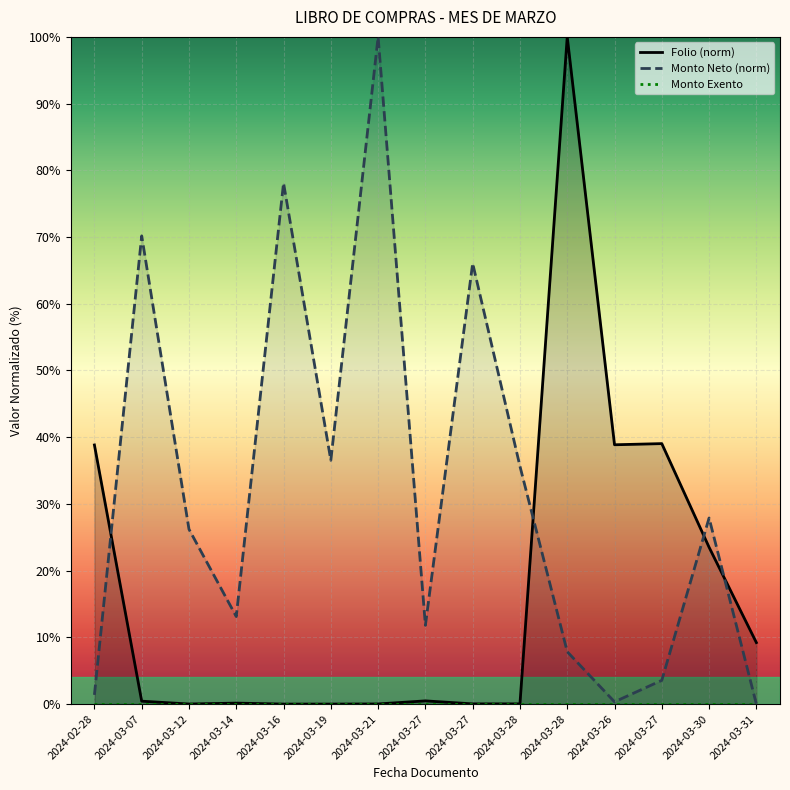

What is the label of the 8th point from the left?

2024-03-27